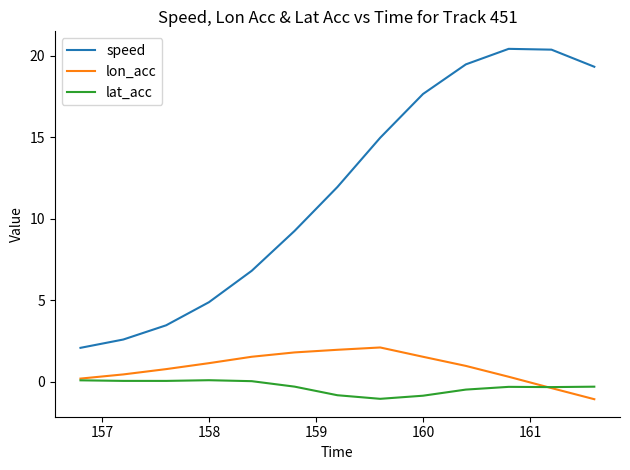

Which series has the largest range (max minus min)?

speed